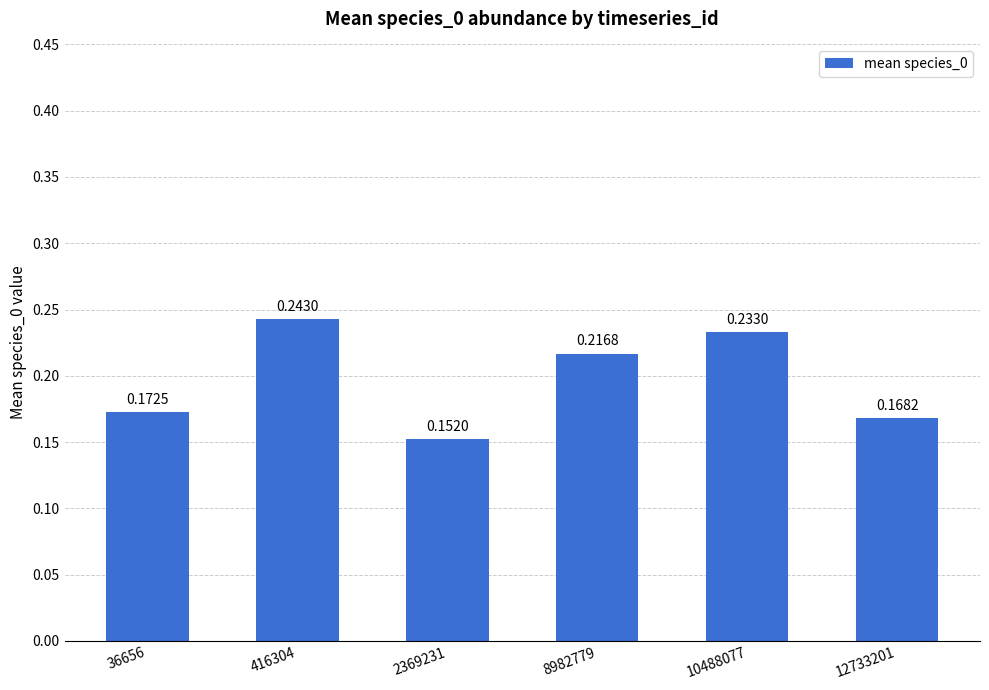

What is the difference between the values at 416304 and 2369231?

0.1